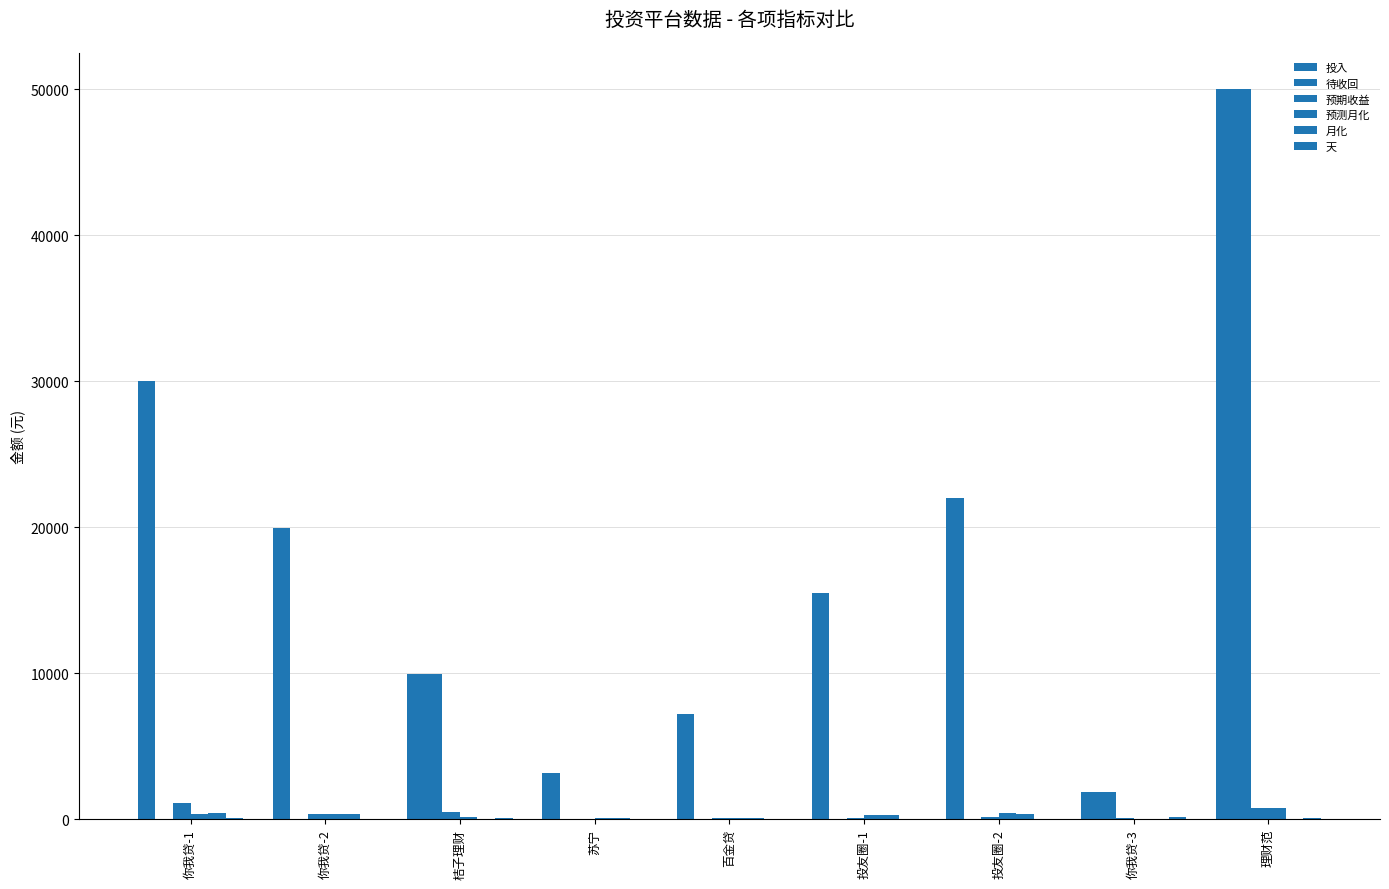

How many categories are shown in the chart?

9